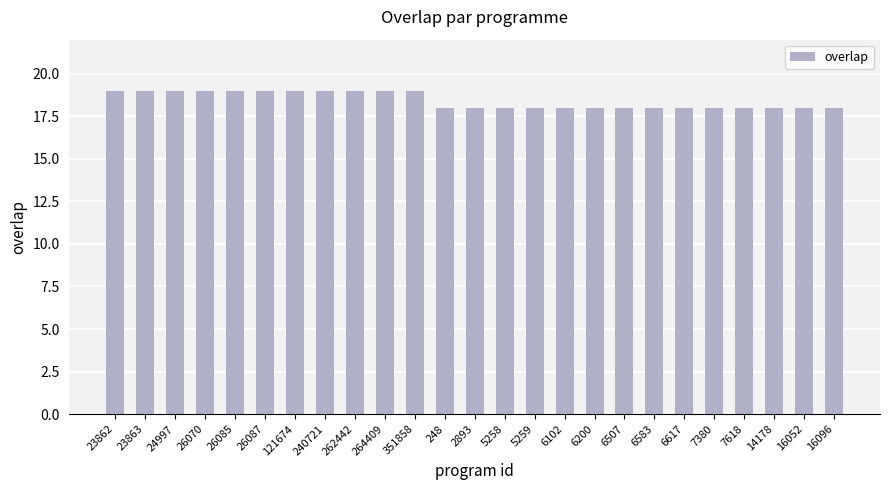

The chart shows a value of 8 at 14178. True or false?

False